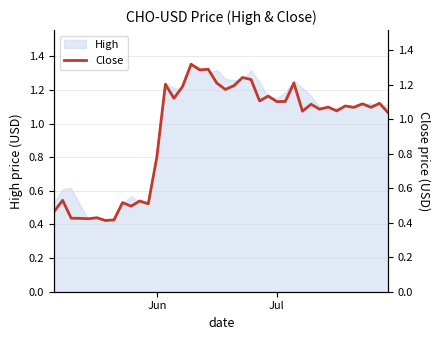

What is the maximum value shown in the chart?

1.3